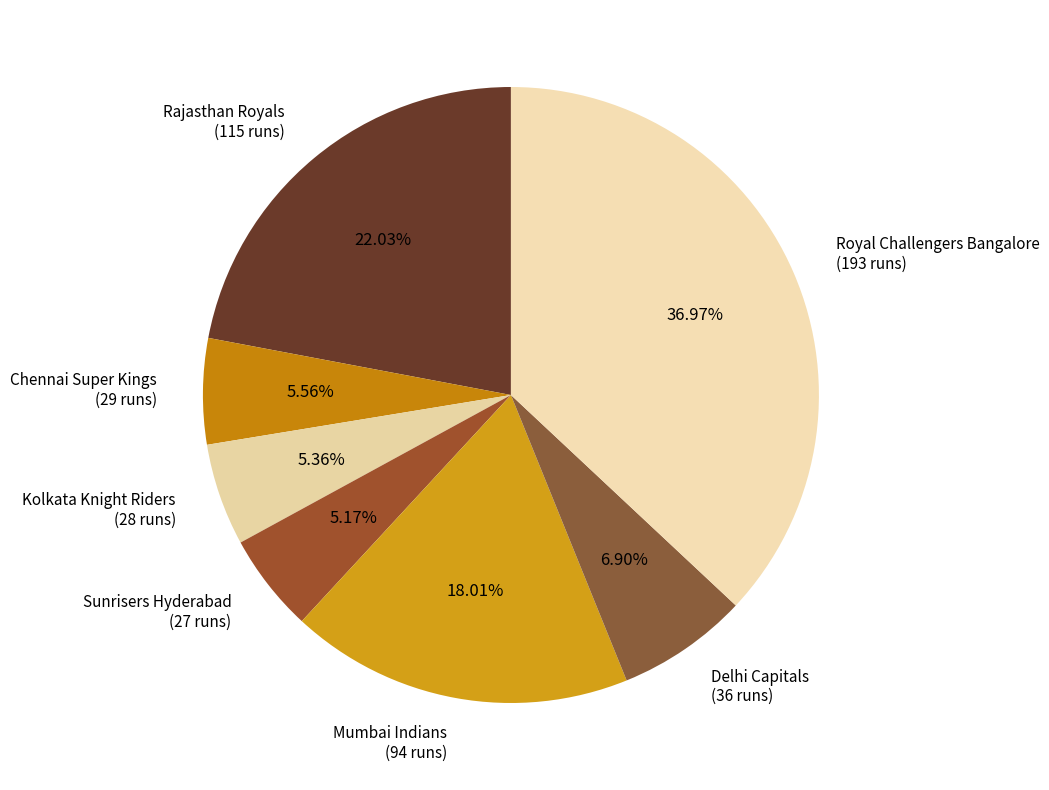

Which slice is the smallest?

Sunrisers Hyderabad